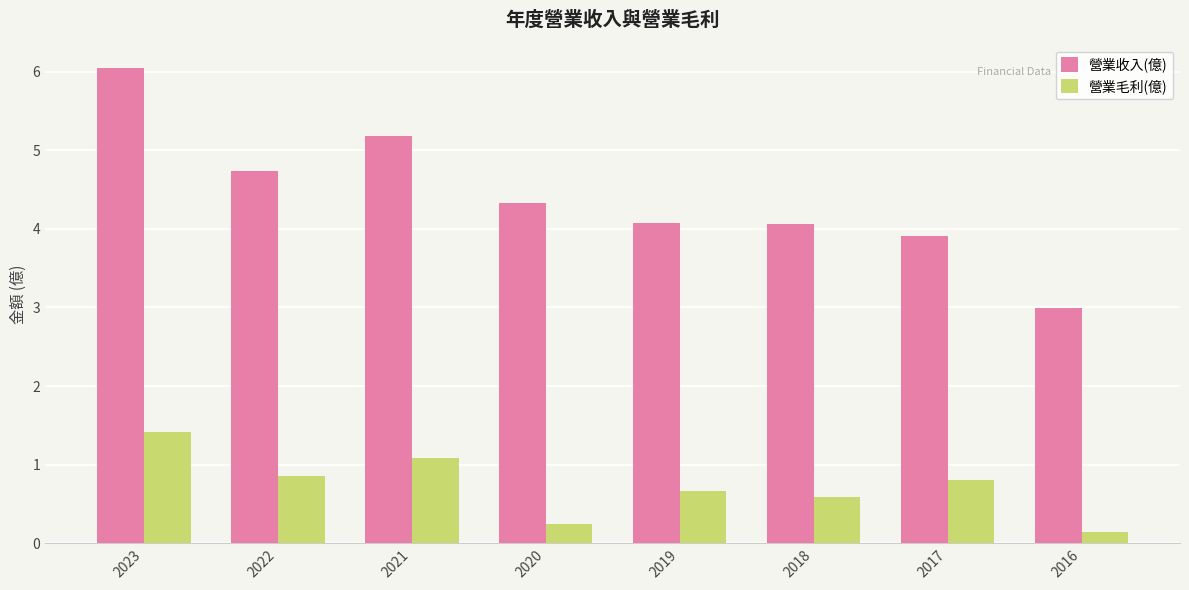

How many data points does each series have?

8